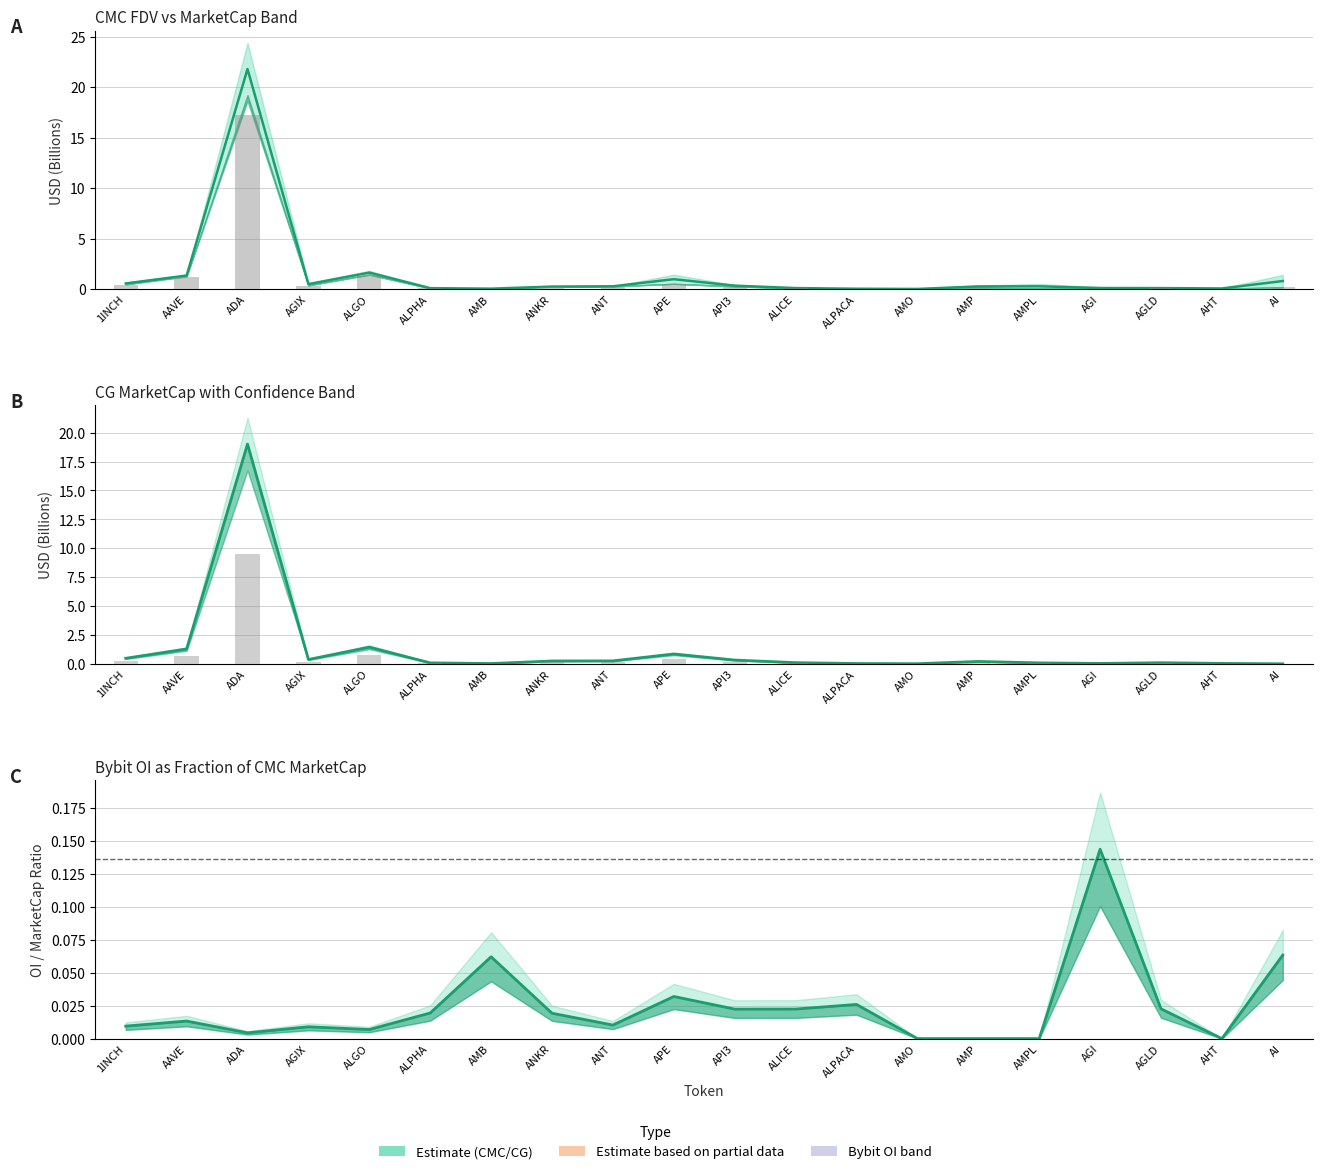

At which category is the sum across all series the highest?

ADA